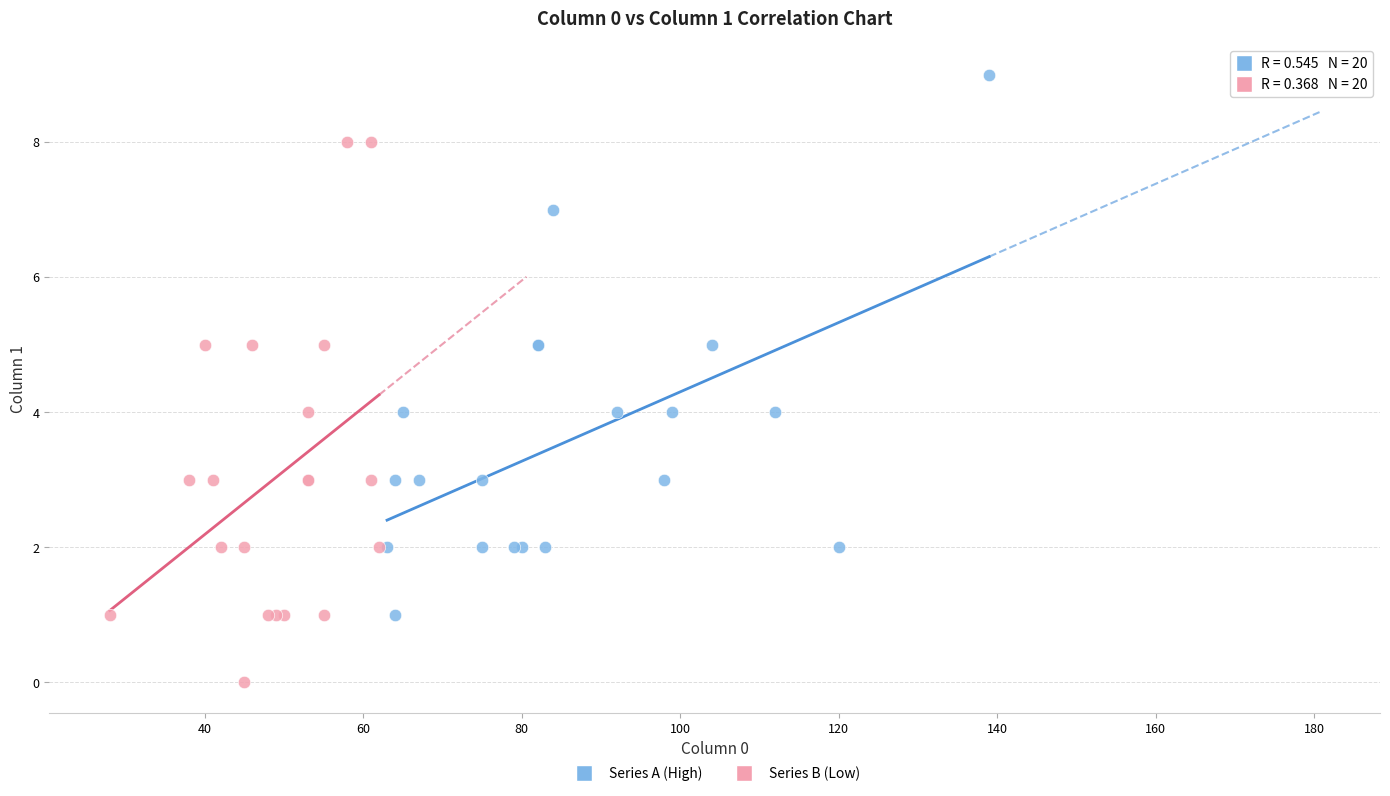

What are all the series names shown in the legend?

Series A (High), Series B (Low)